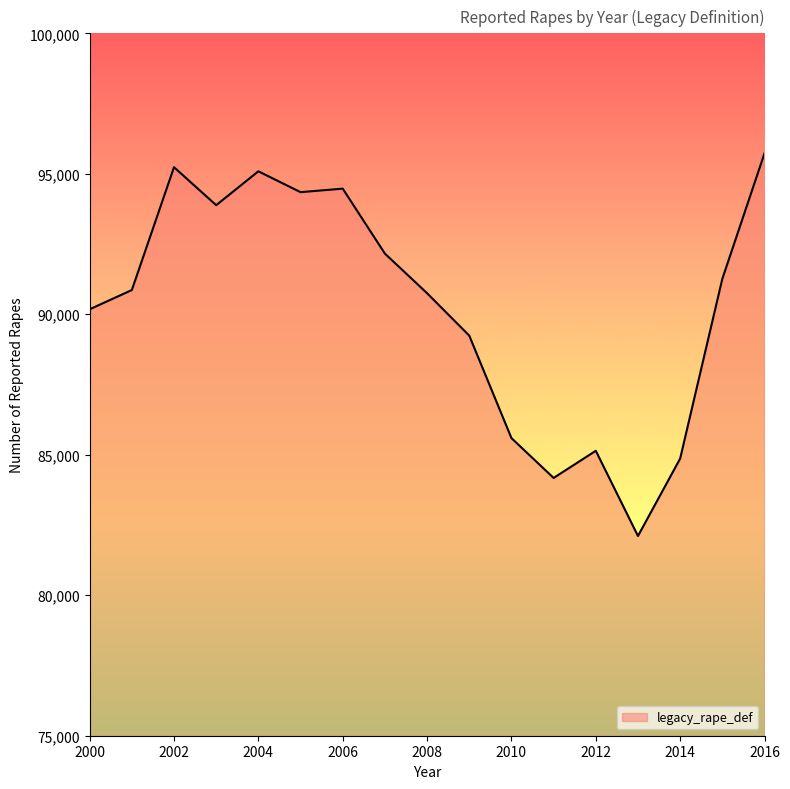

What is the difference between the maximum and minimum values?

13621